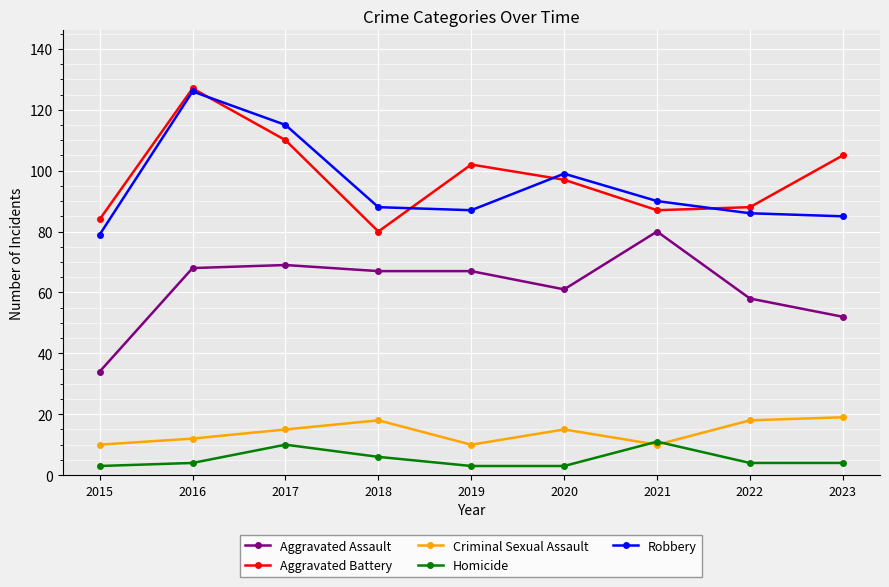

True or false: Homicide has a value of 6 at 2018.

True